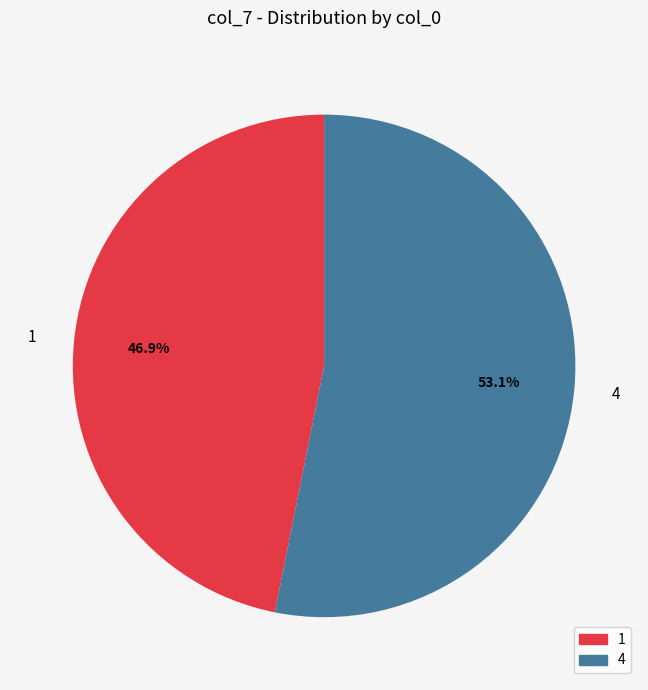

What percentage do 4 and 1 together represent?

100.0%